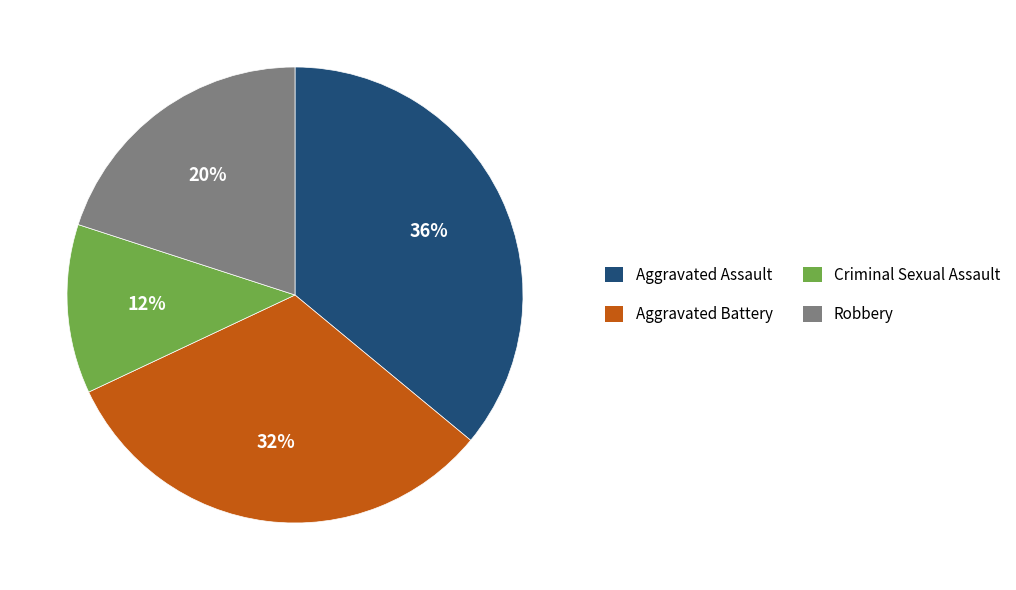

Which has a higher value, Robbery or Criminal Sexual Assault?

Robbery